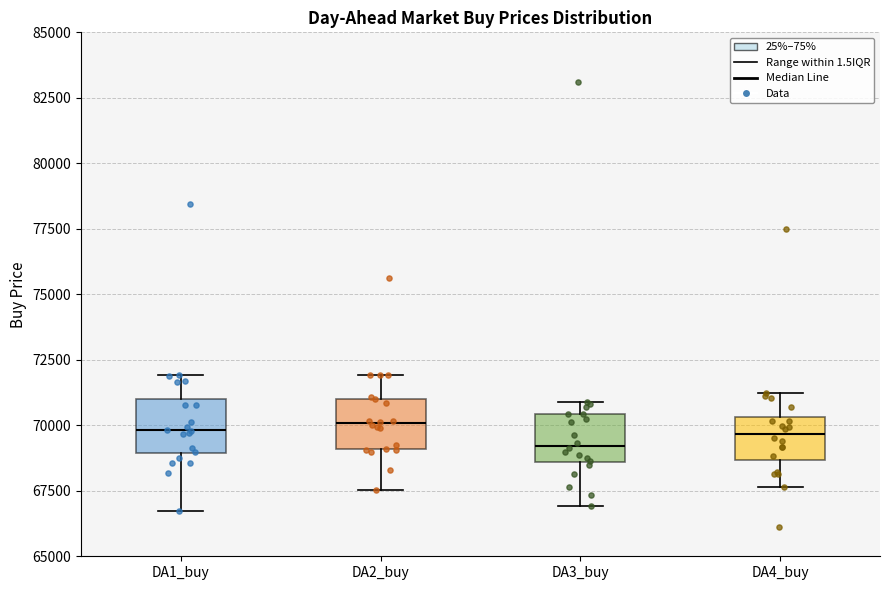

Where does the median line of the box for DA3_buy sit on the y-axis? The values are not printed on the chart, so give them approximately, as read against the axis.

69000